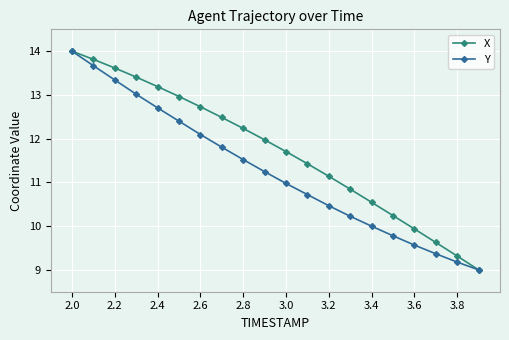

Rank the series by their average value, from highest to lowest.

X, Y